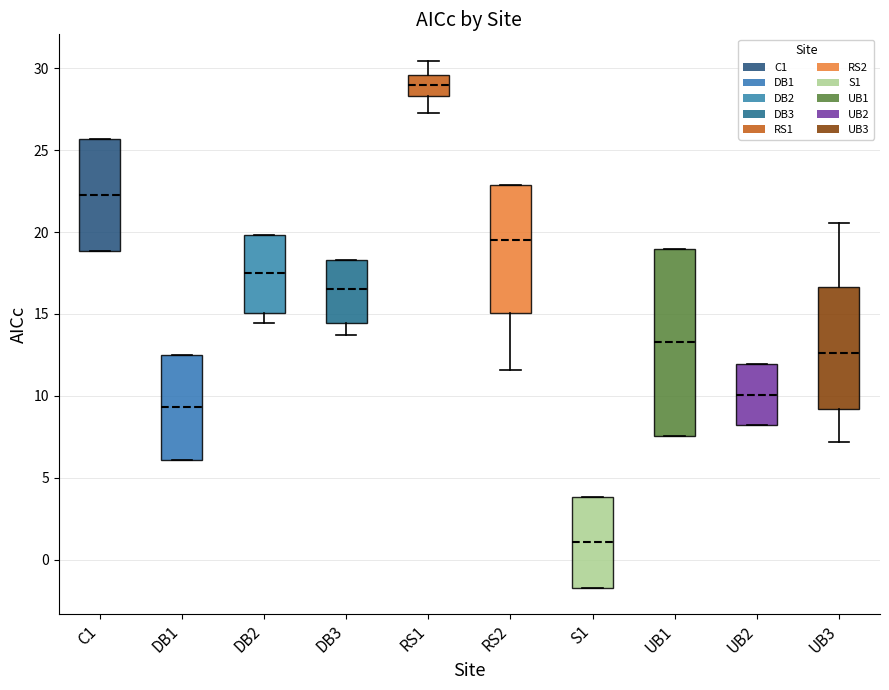

Reading left to right, transcribe this box plot: for each box, give where its median line is, the range the box spans, and where its two whiskers end, as read against the y-axis. The values are not printed on the chart, so give them approximately, as read against the axis.

C1: median 22.5, box 19.0 to 25.5, whiskers 19.0 to 25.5
DB1: median 9.5, box 6.0 to 12.5, whiskers 6.0 to 12.5
DB2: median 17.5, box 15.0 to 20.0, whiskers 14.5 to 20.0
DB3: median 16.5, box 14.5 to 18.5, whiskers 13.5 to 18.5
RS1: median 29.0, box 28.5 to 29.5, whiskers 27.5 to 30.5
RS2: median 19.5, box 15.0 to 23.0, whiskers 11.5 to 23.0
S1: median 1.0, box -1.5 to 4.0, whiskers -1.5 to 4.0
UB1: median 13.5, box 7.5 to 19.0, whiskers 7.5 to 19.0
UB2: median 10.0, box 8.0 to 12.0, whiskers 8.0 to 12.0
UB3: median 12.5, box 9.0 to 16.5, whiskers 7.0 to 20.5